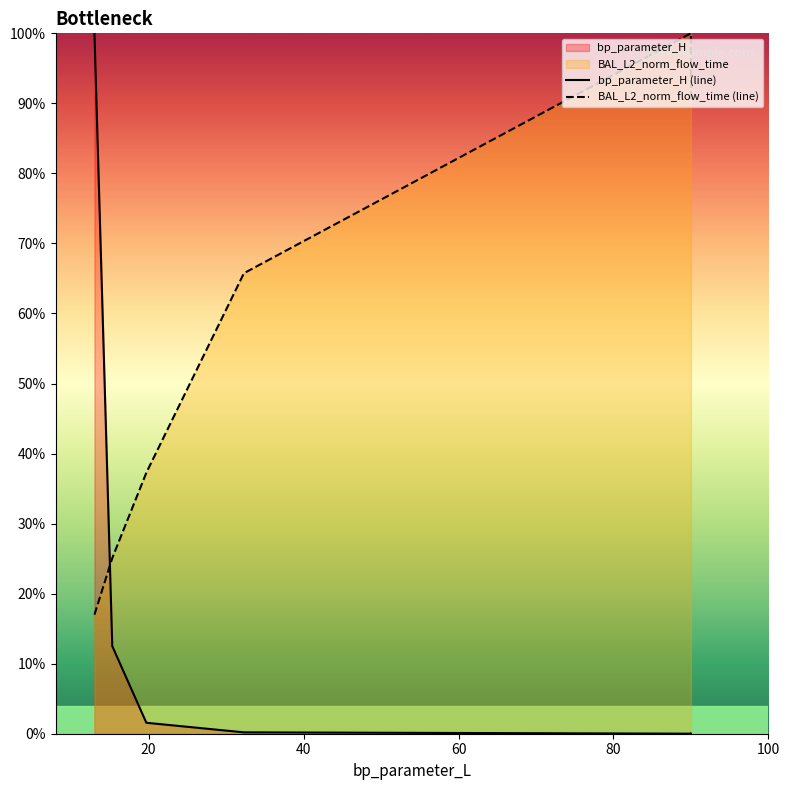

What is the value of the BAL_L2_norm_flow_time (line) point at the 5th from the left?

100.0